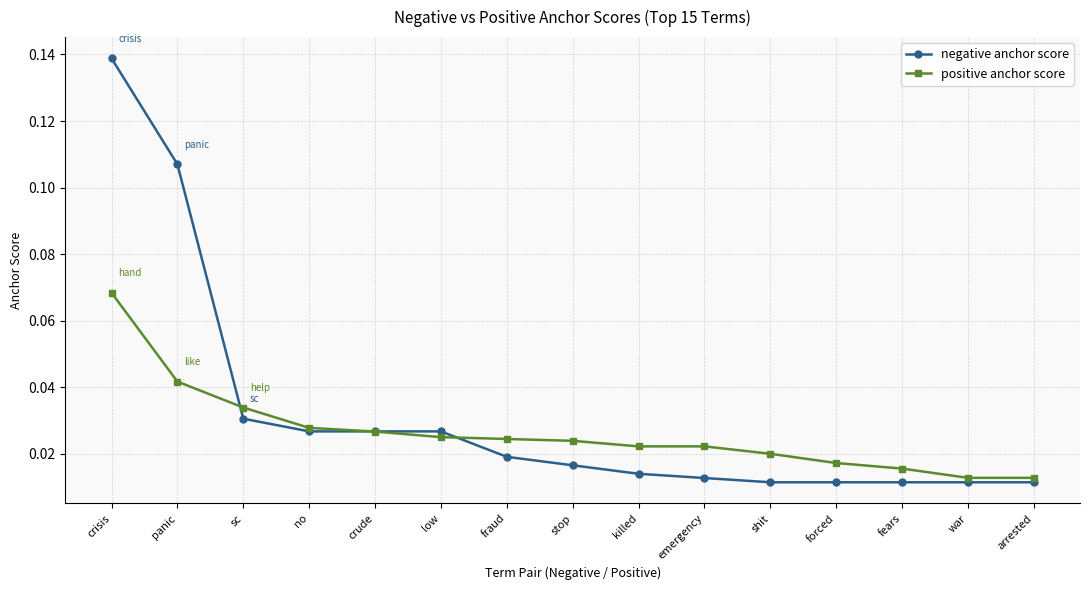

Count the number of data series in this chart.

2